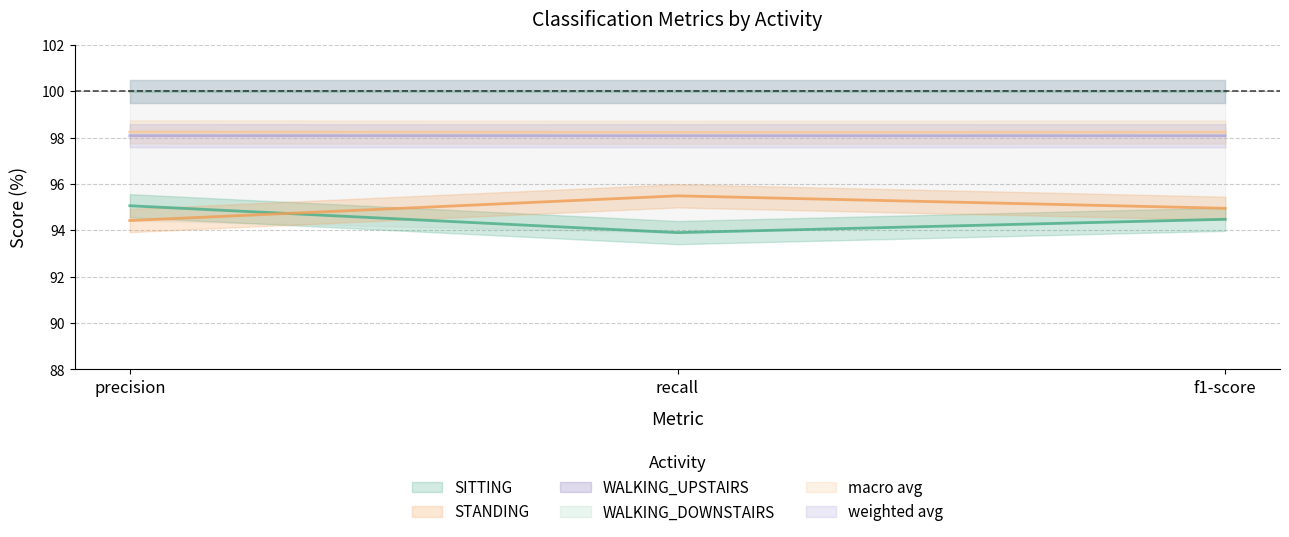

Which label corresponds to the smallest value in the chart?

recall